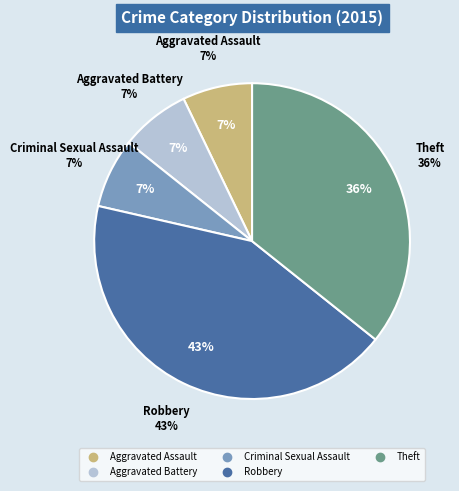

To the nearest percent, what is the combined percentage of Robbery and Aggravated Assault?

50%